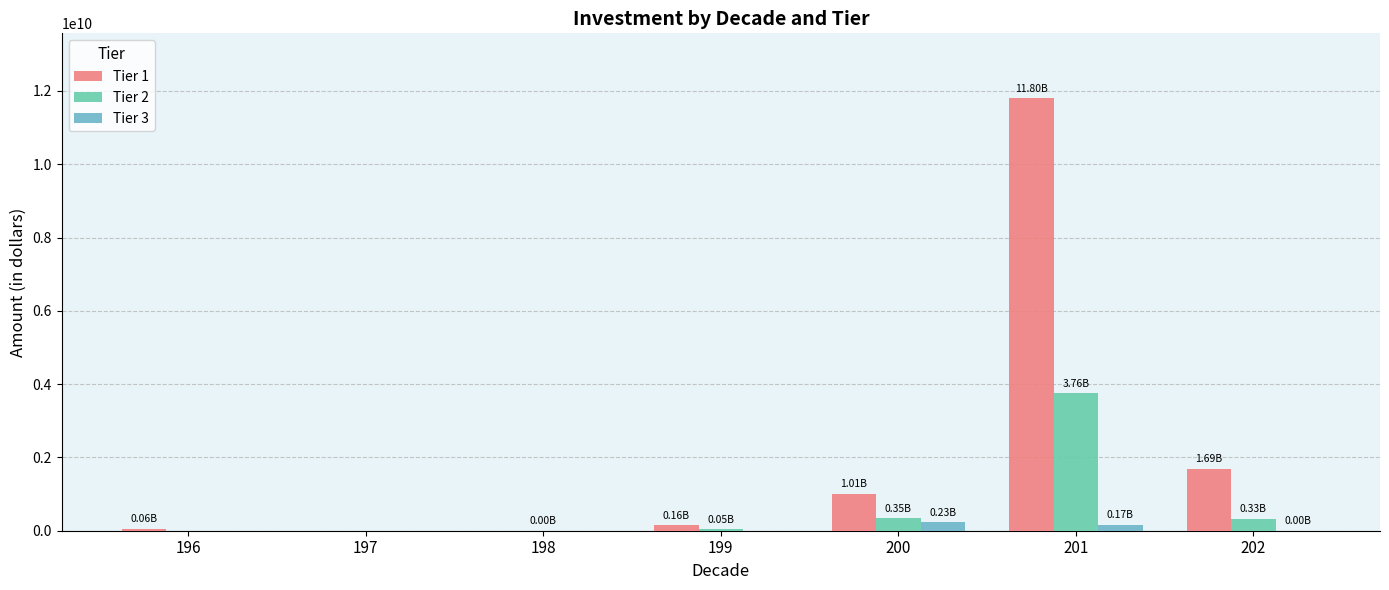

How many groups of bars are there?

7